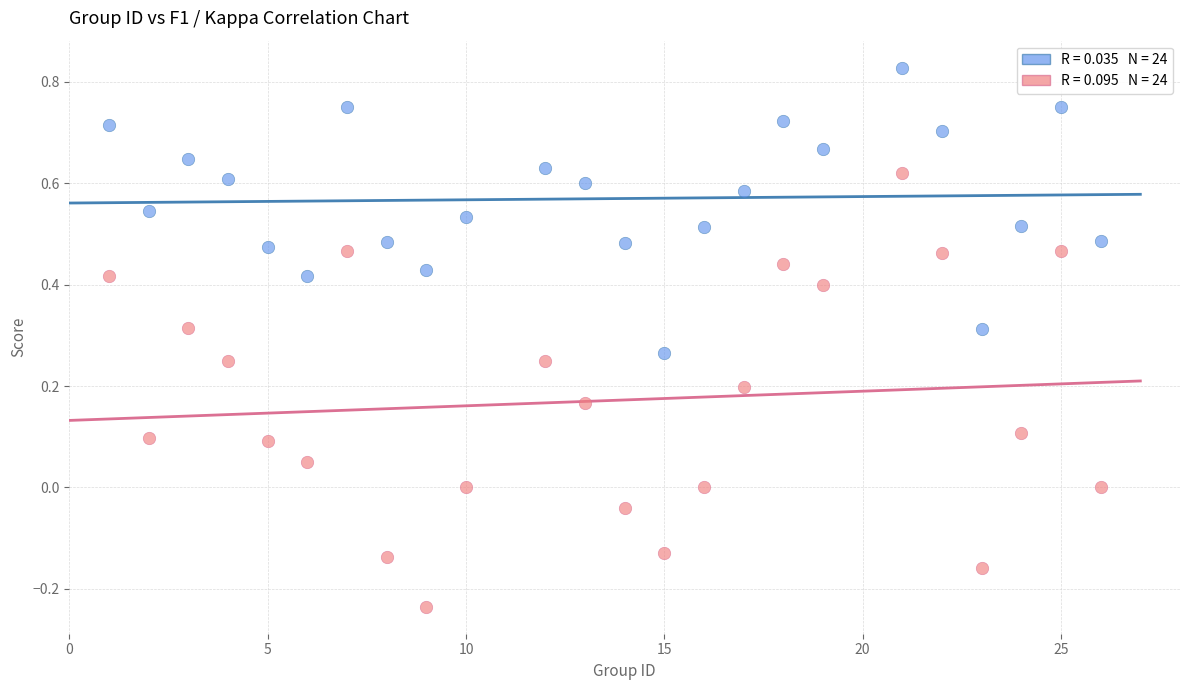

Across all data points, what is the range of Y values (max minus min)?

1.1